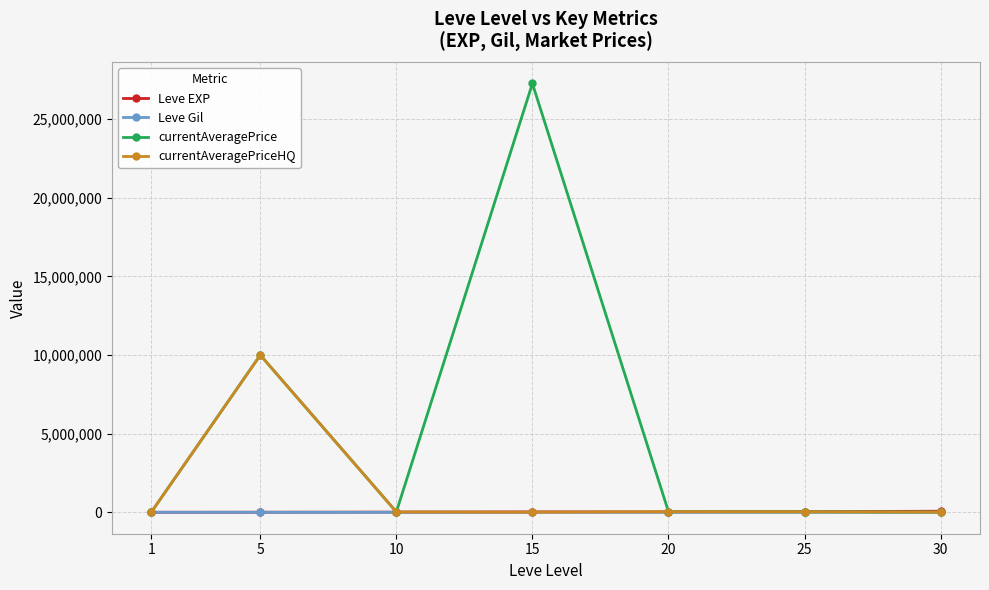

At which category is the sum across all series the highest?

15